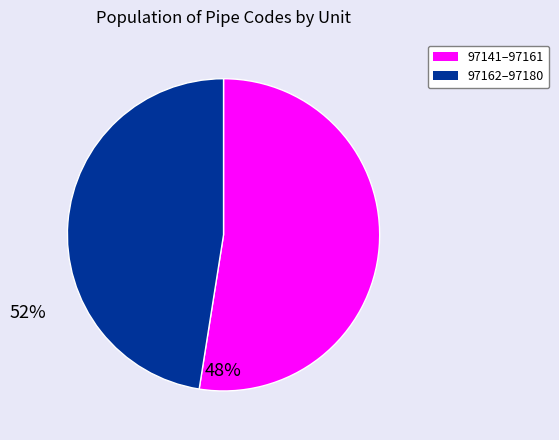

Does any single category account for the majority?

Yes